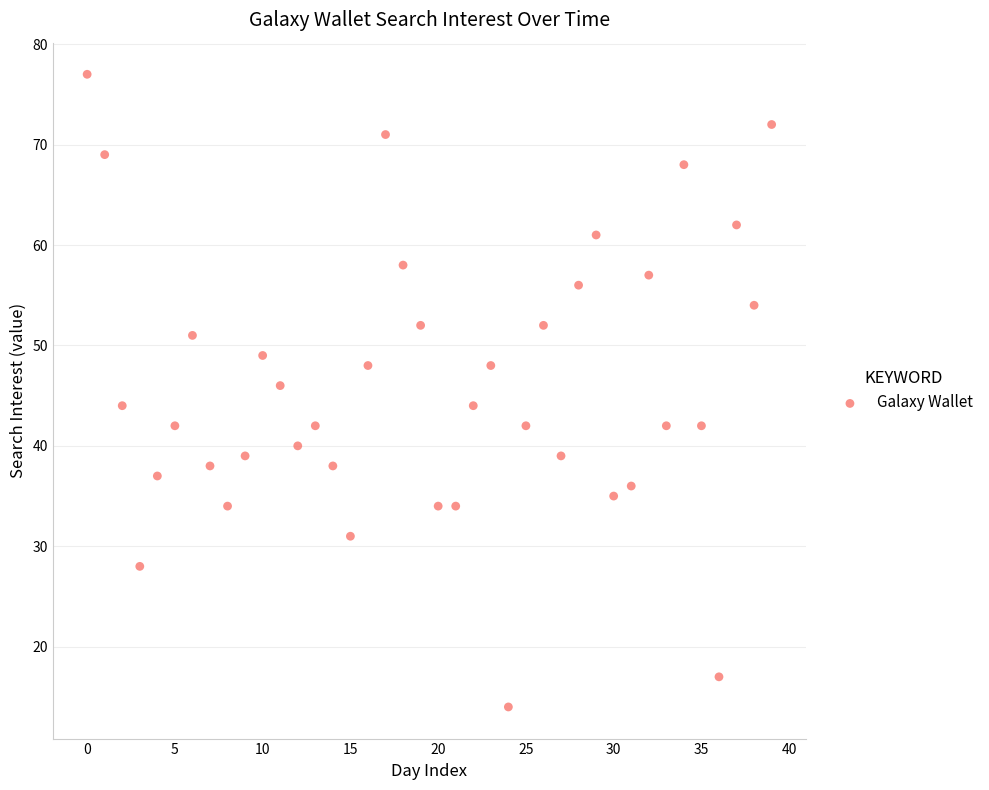

What is the range of Y values (max minus min)?

63